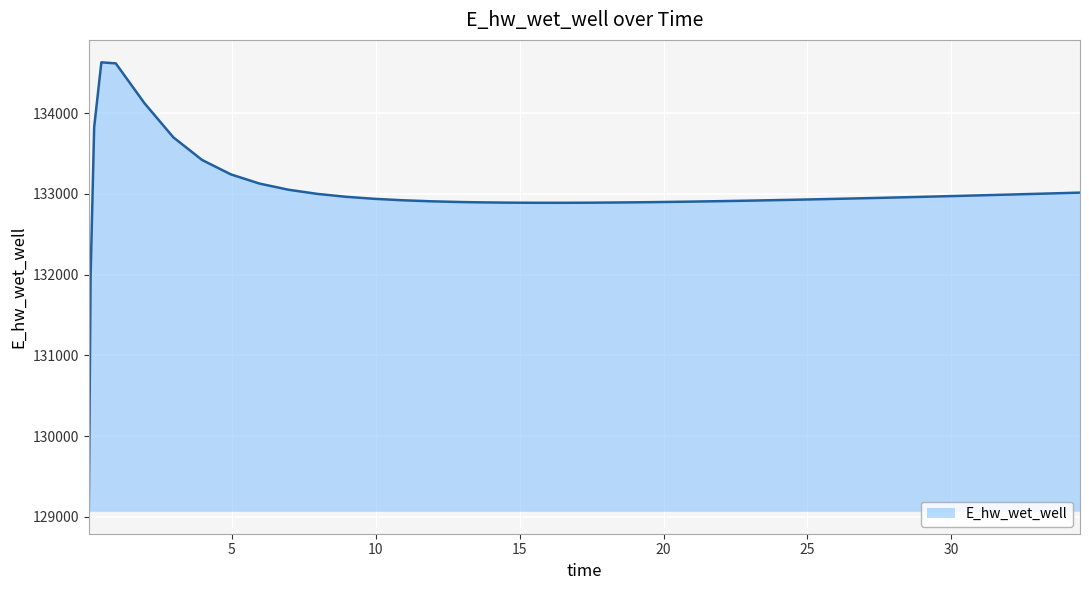

What is the difference between the maximum and minimum values?

5557.7